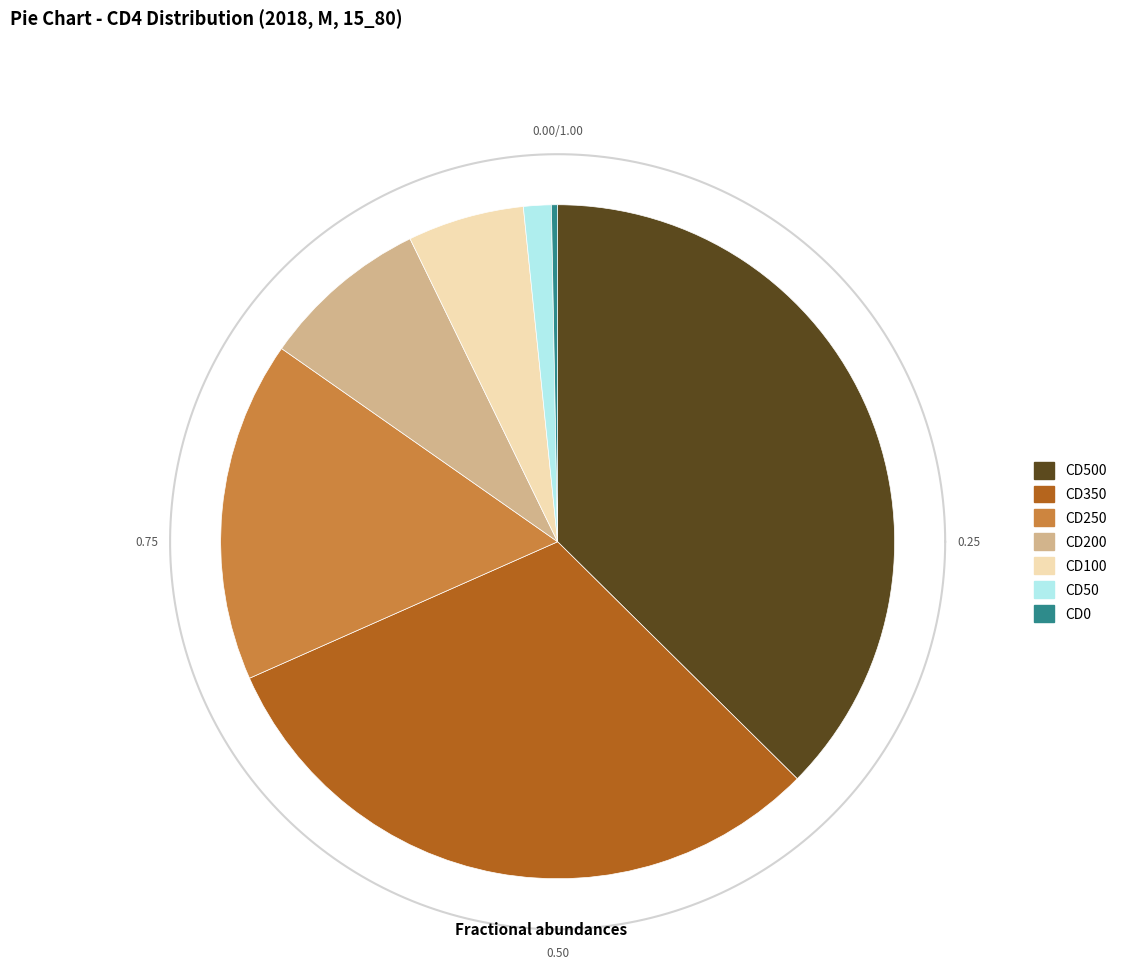

Rank the categories by value from lowest to highest.

CD0, CD50, CD100, CD200, CD250, CD350, CD500